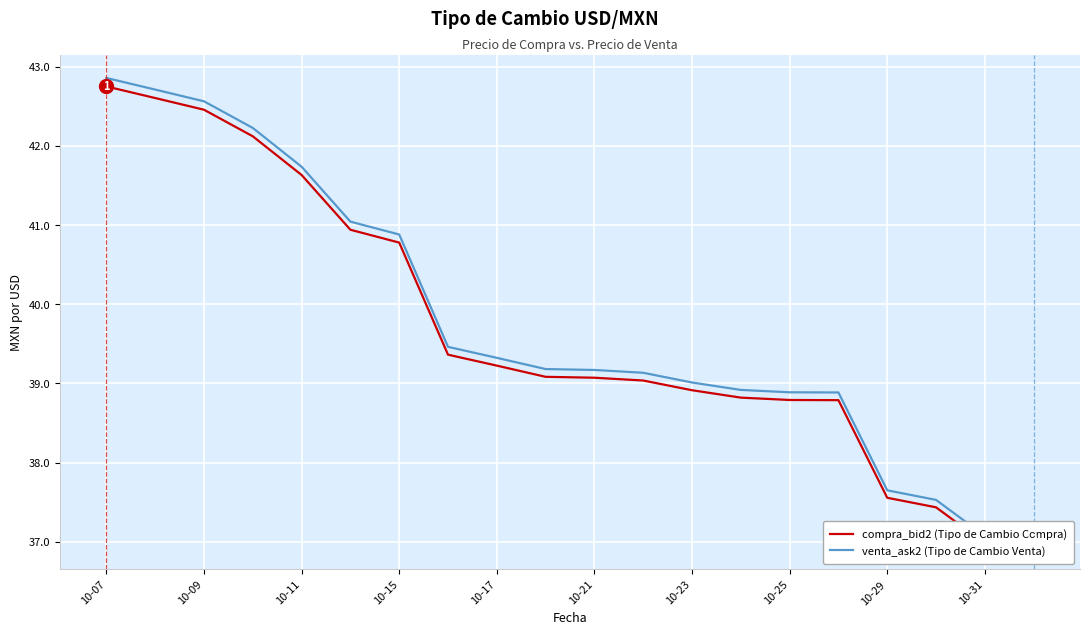

Rank the series by their maximum value, from highest to lowest.

venta_ask2 (Tipo de Cambio Venta), compra_bid2 (Tipo de Cambio Compra)